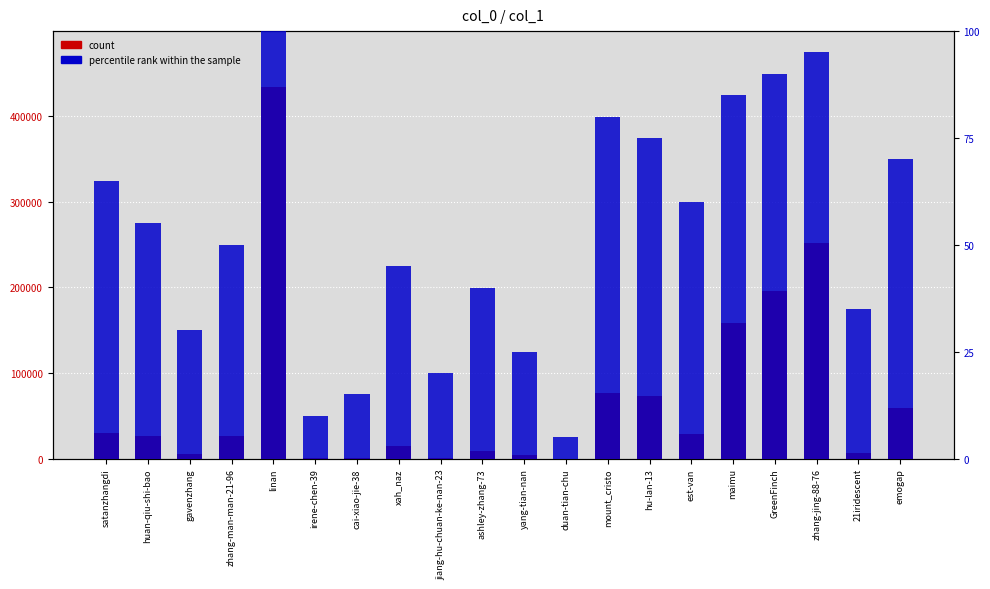

Approximately how many times larger is the value at est-van compared to xah_naz?

2.0